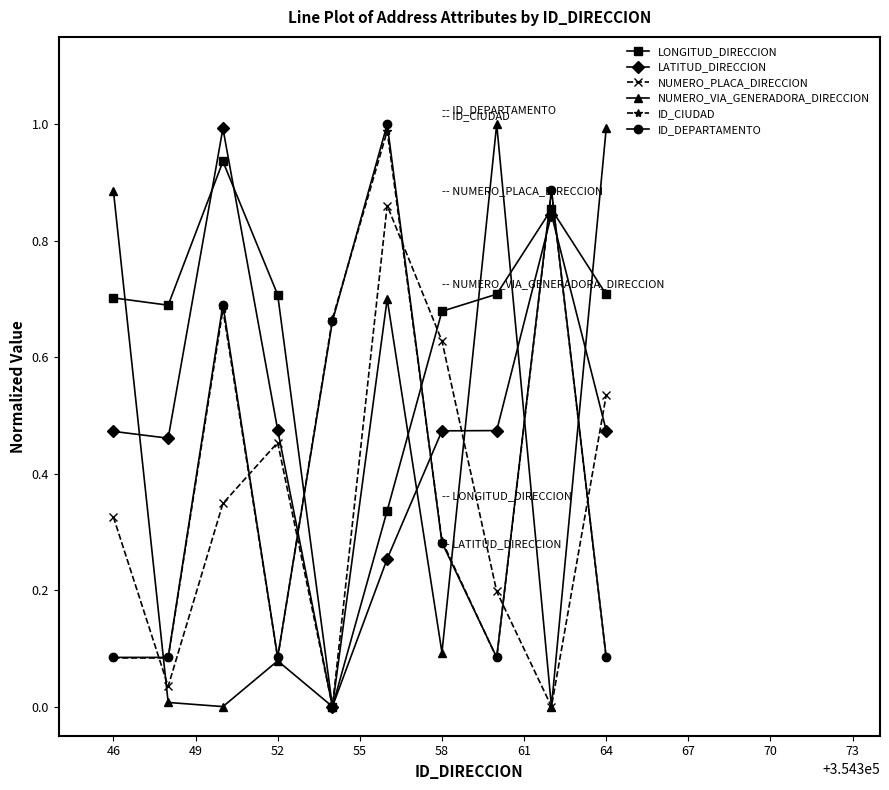

How many lines are shown in the chart?

6